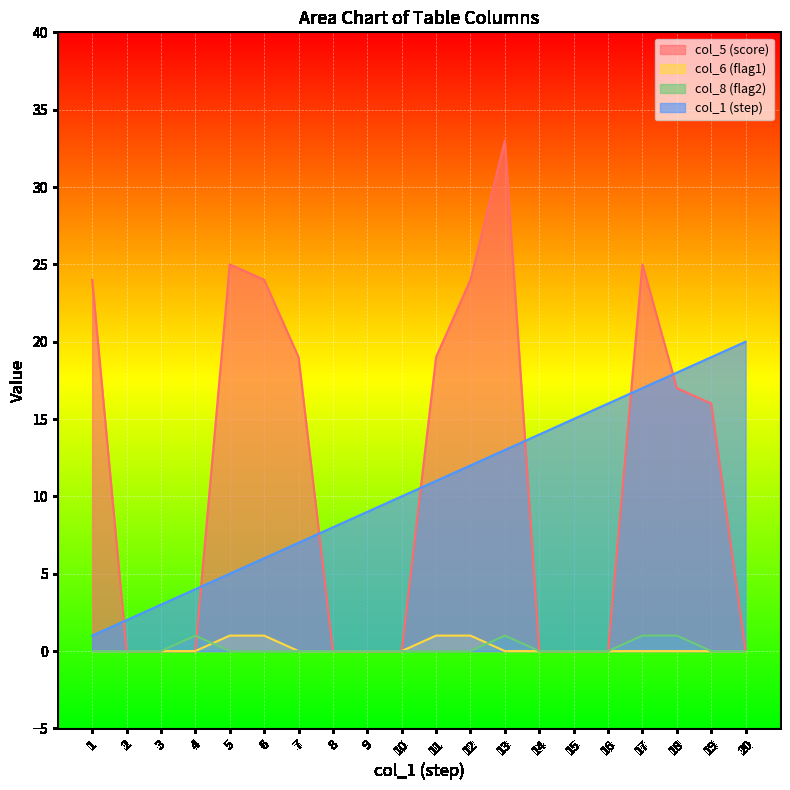

Rank the categories by col_8 value from lowest to highest.

1, 2, 3, 5, 6, 7, 8, 9, 10, 11, 12, 14, 15, 16, 19, 20, 4, 13, 17, 18